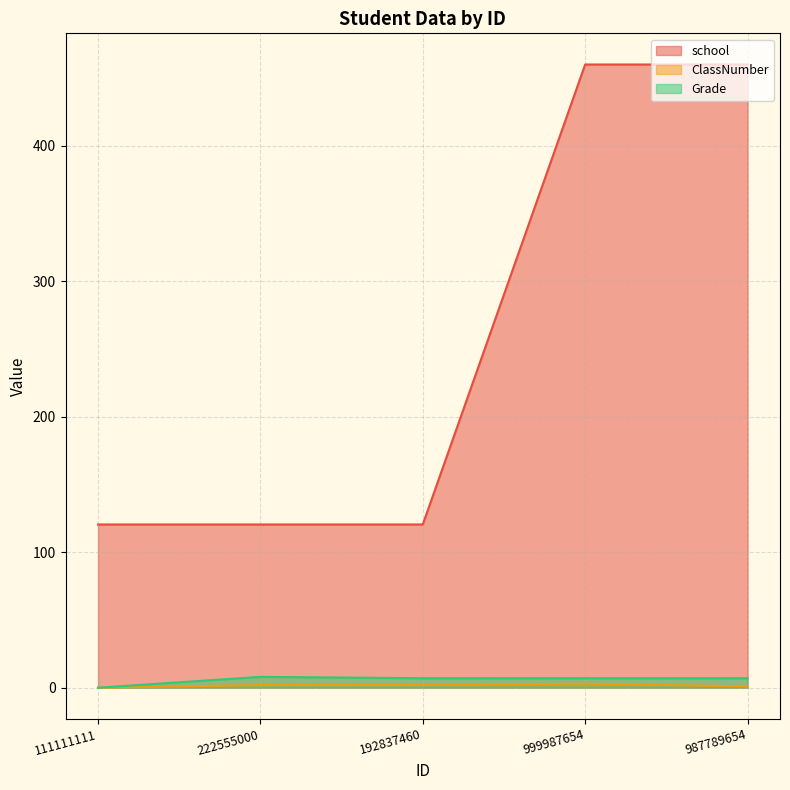

True or false: ClassNumber has a value of -1.1 at 111111111.

False